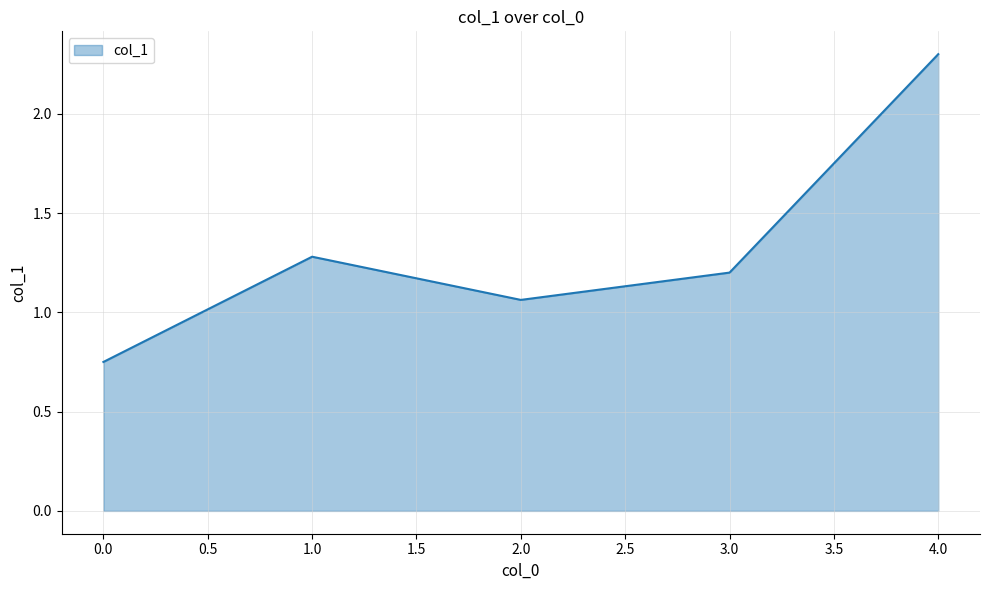

Is it true that the value at 1.0 is 0.8?

False